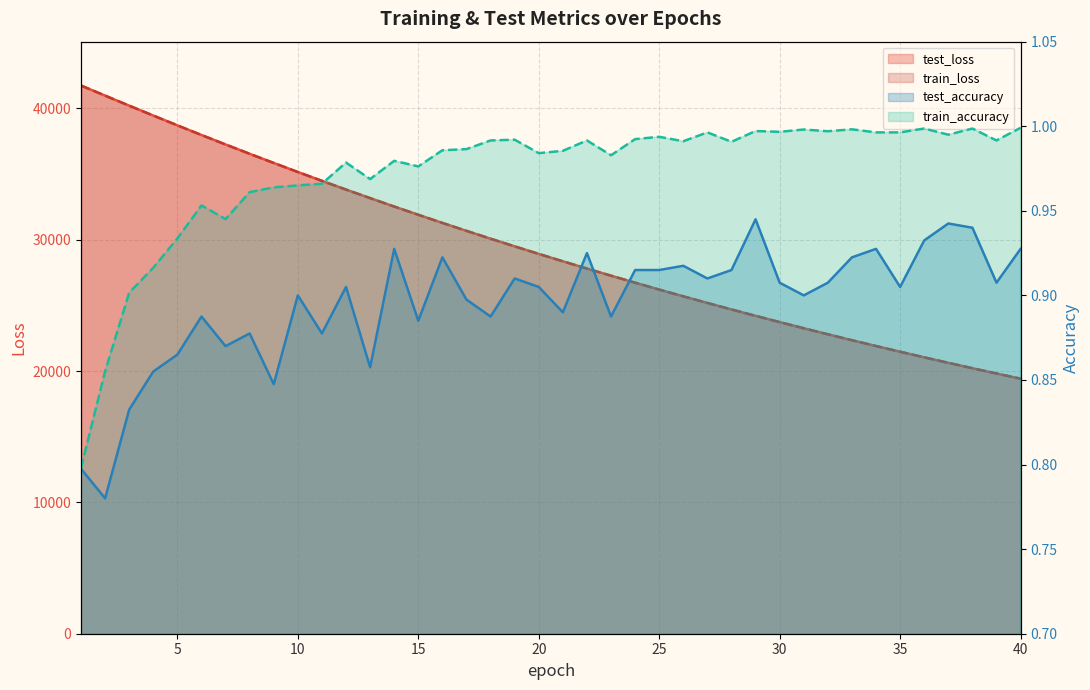

Reading right to left, list all the values displayed in this chart.

test_loss: 19419.0	19814.9	20217.3	20627.9	21046.2	21473.0	21907.1	22350.0	22801.0	23260.2	23728.5	24205.5	24691.2	25186.6	25690.9	26204.6	26728.2	27262.5	27804.9	28359.2	28922.4	29496.0	30080.3	30676.4	31281.9	31900.9	32528.0	33170.2	33820.5	34484.7	35158.5	35845.4	36543.9	37254.3	37975.4	38710.0	39455.5	40209.8	40973.5	41737.6
train_loss: 19417.8	19813.3	20216.1	20626.7	21045.0	21471.3	21905.6	22348.2	22799.1	23258.6	23726.7	24203.6	24689.6	25184.6	25689.0	26202.8	26726.2	27259.8	27802.7	28356.1	28919.8	29493.6	30078.1	30673.5	31279.8	31897.7	32526.0	33166.5	33817.6	34481.2	35155.7	35842.4	36540.8	37251.4	37973.0	38707.3	39452.6	40206.5	40970.3	41742.4
test_accuracy: 0.9	0.9	0.9	0.9	0.9	0.9	0.9	0.9	0.9	0.9	0.9	0.9	0.9	0.9	0.9	0.9	0.9	0.9	0.9	0.9	0.9	0.9	0.9	0.9	0.9	0.9	0.9	0.9	0.9	0.9	0.9	0.8	0.9	0.9	0.9	0.9	0.9	0.8	0.8	0.8
train_accuracy: 1.0	1.0	1.0	1.0	1.0	1.0	1.0	1.0	1.0	1.0	1.0	1.0	1.0	1.0	1.0	1.0	1.0	1.0	1.0	1.0	1.0	1.0	1.0	1.0	1.0	1.0	1.0	1.0	1.0	1.0	1.0	1.0	1.0	0.9	1.0	0.9	0.9	0.9	0.9	0.8